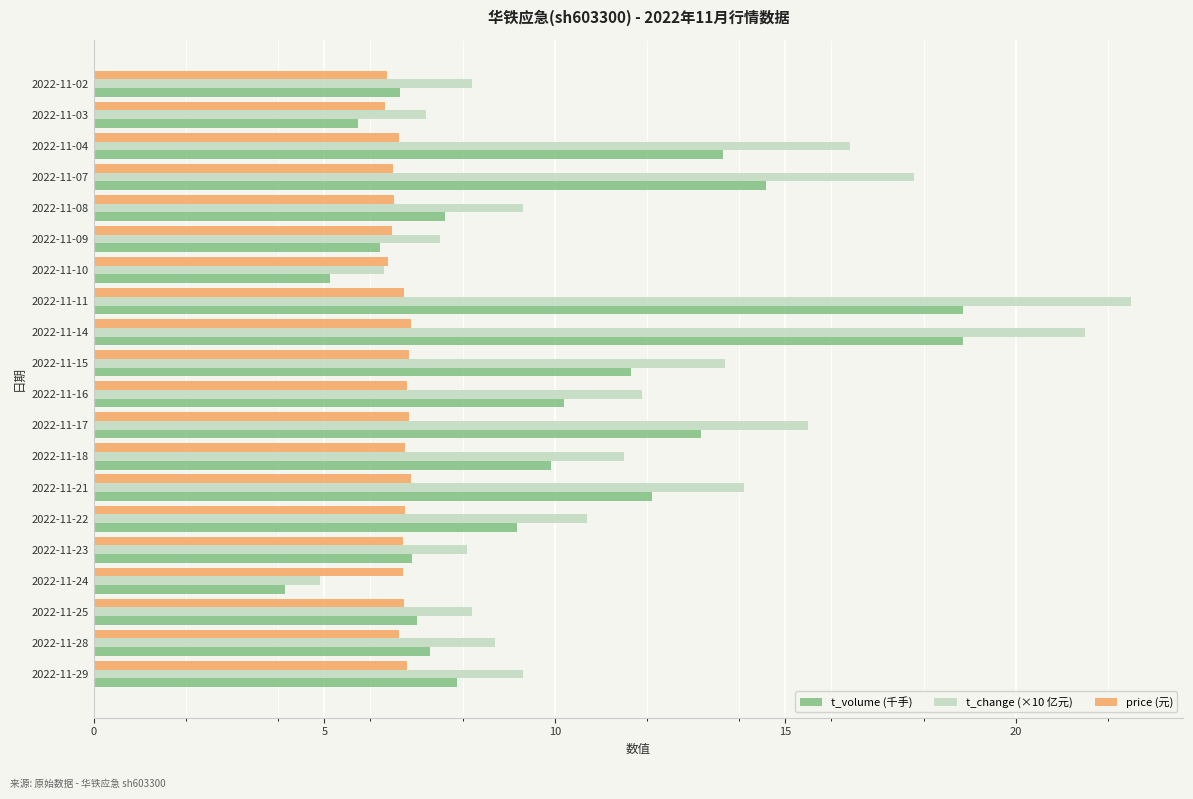

Which series has the widest spread of values?

t_change (×10 亿元)